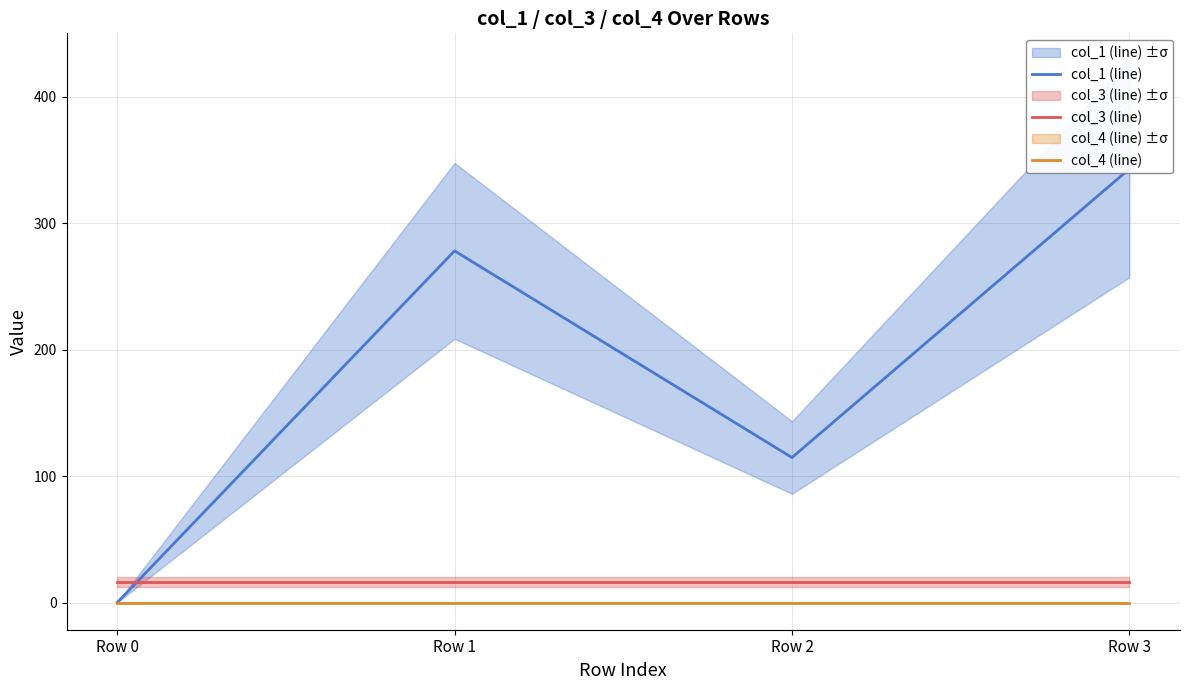

How many times do col_3 (line) and col_1 (line) cross each other?

1